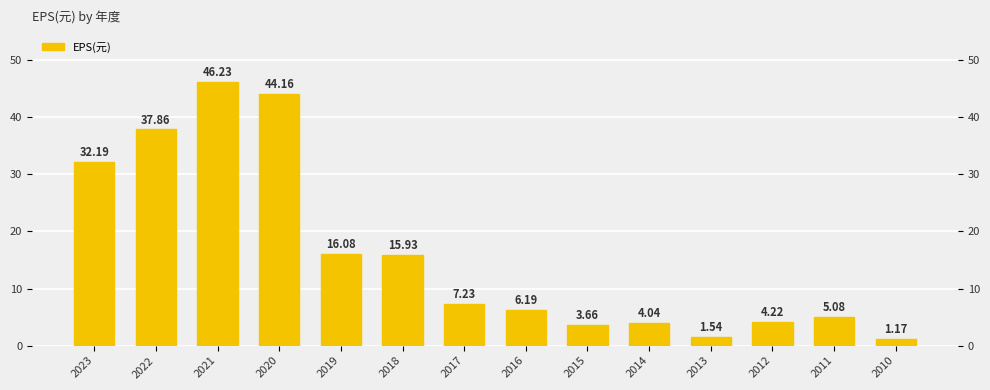

Count the number of categories in the chart.

14